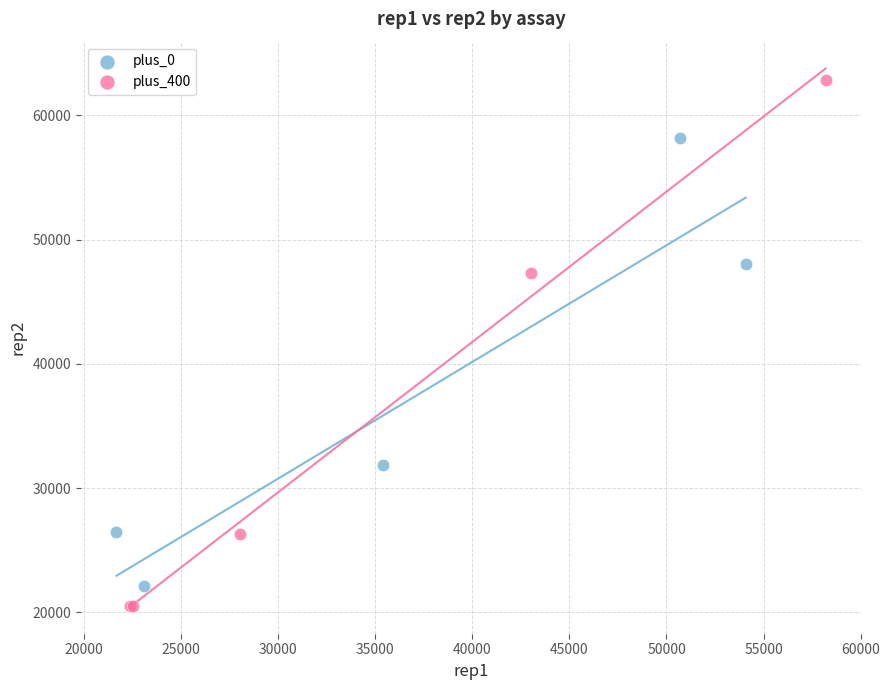

Which series has the largest Y range (max minus min)?

plus_400